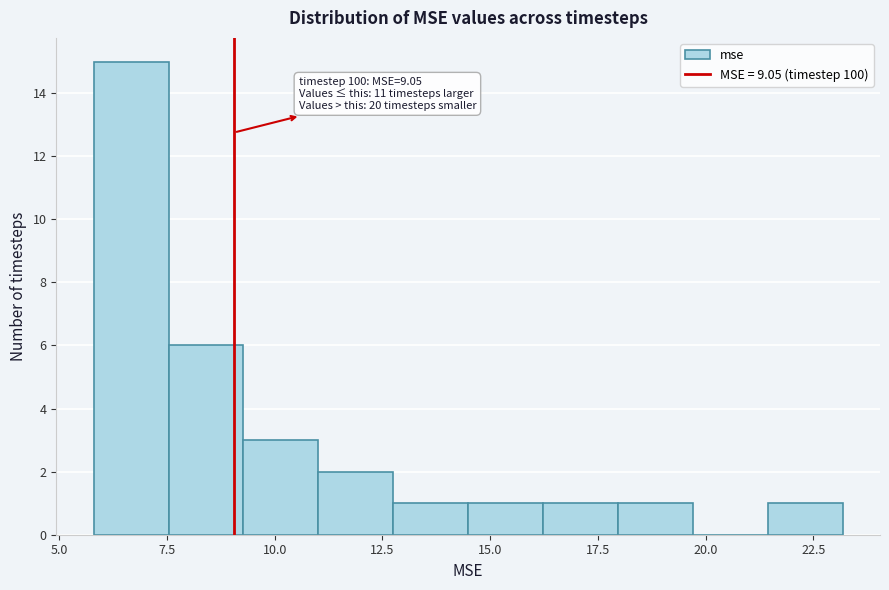

Around what value on the x-axis is the tallest bar? Give the approximate position of its centre, as read against the axis.

6.5